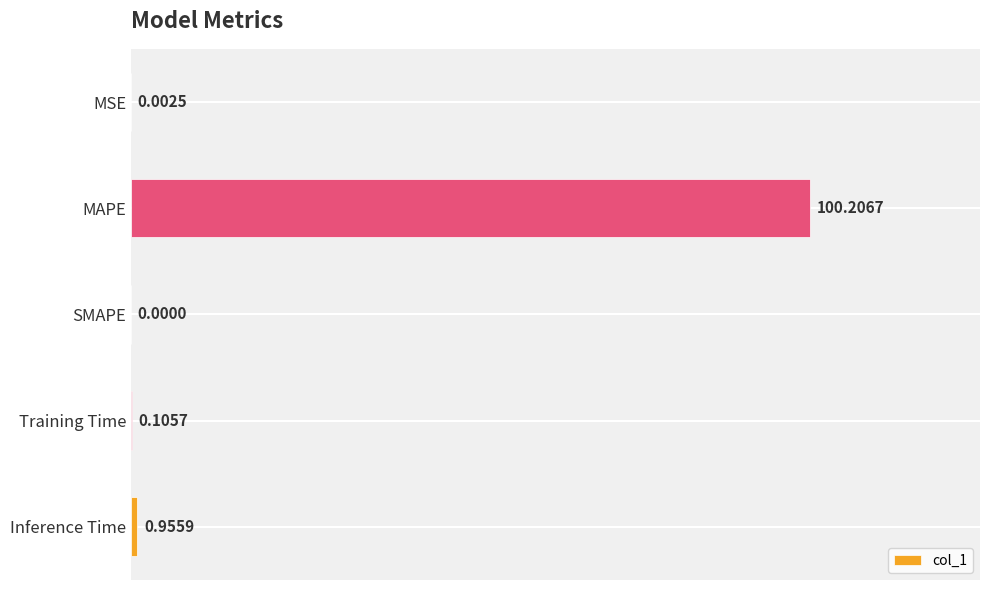

Which category has the highest value across all series?

MAPE